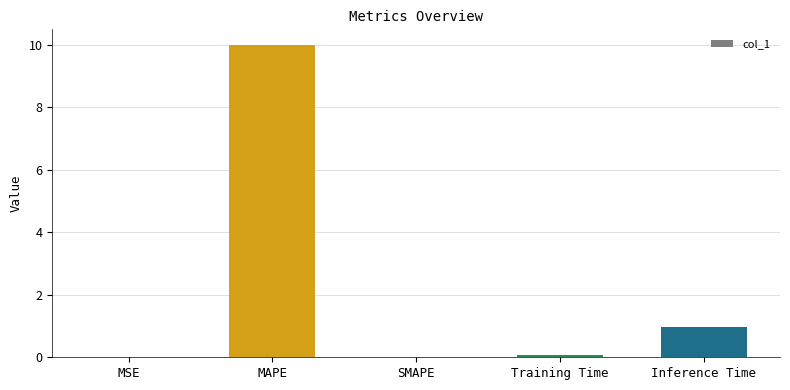

What is the average value?

2.2